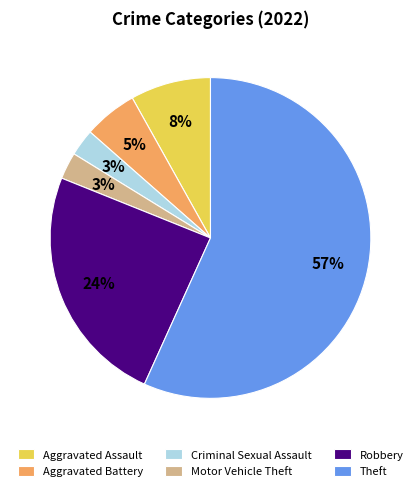

The Theft slice represents 66% of the pie. True or false?

False